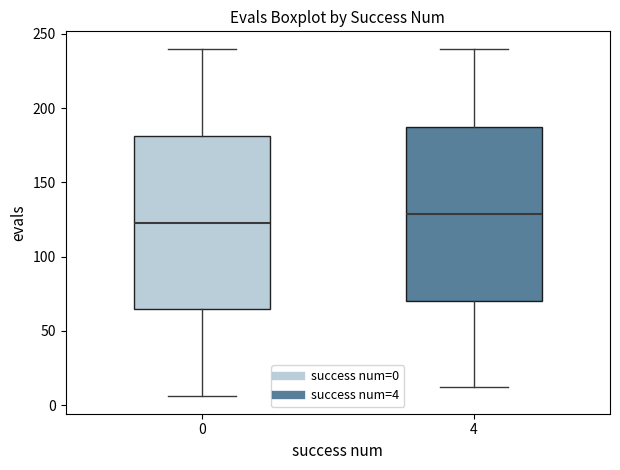

Which box has the highest median line?

4